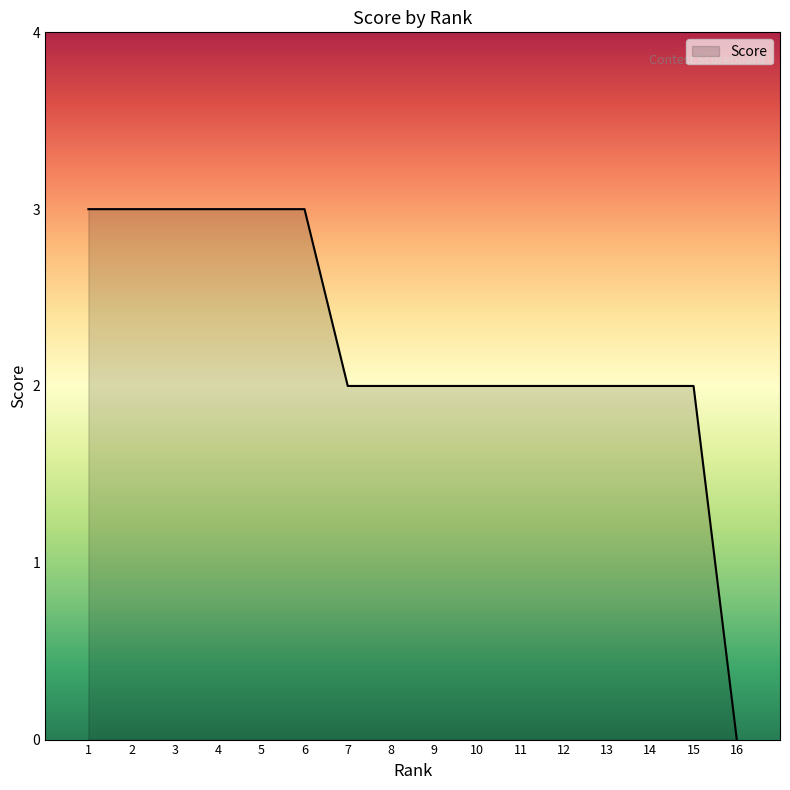

What is the difference between the maximum and minimum values?

3